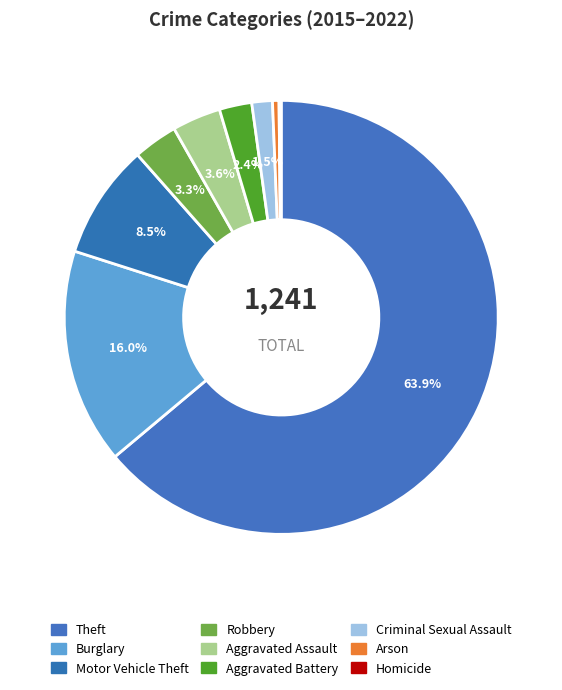

Is it true that Homicide is 9% of the pie?

False